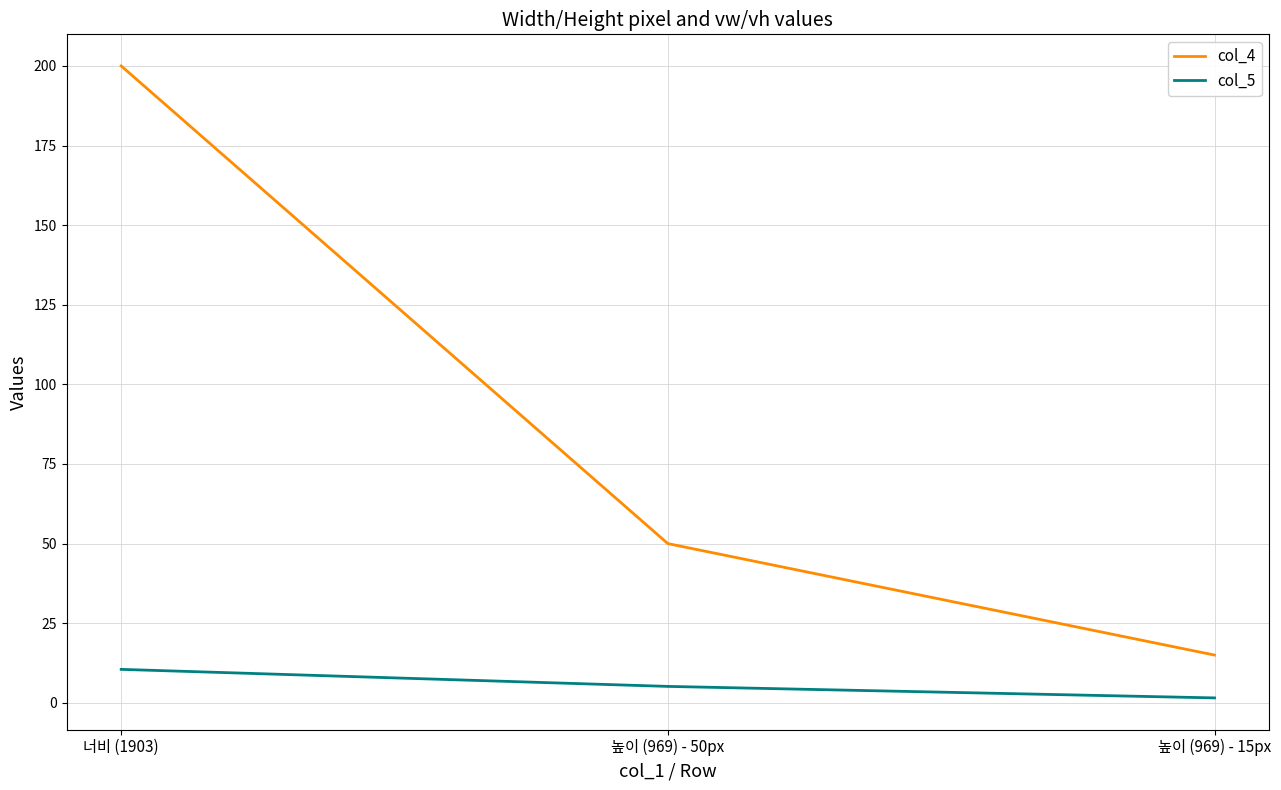

How many values in the col_4 series are below 50?

1